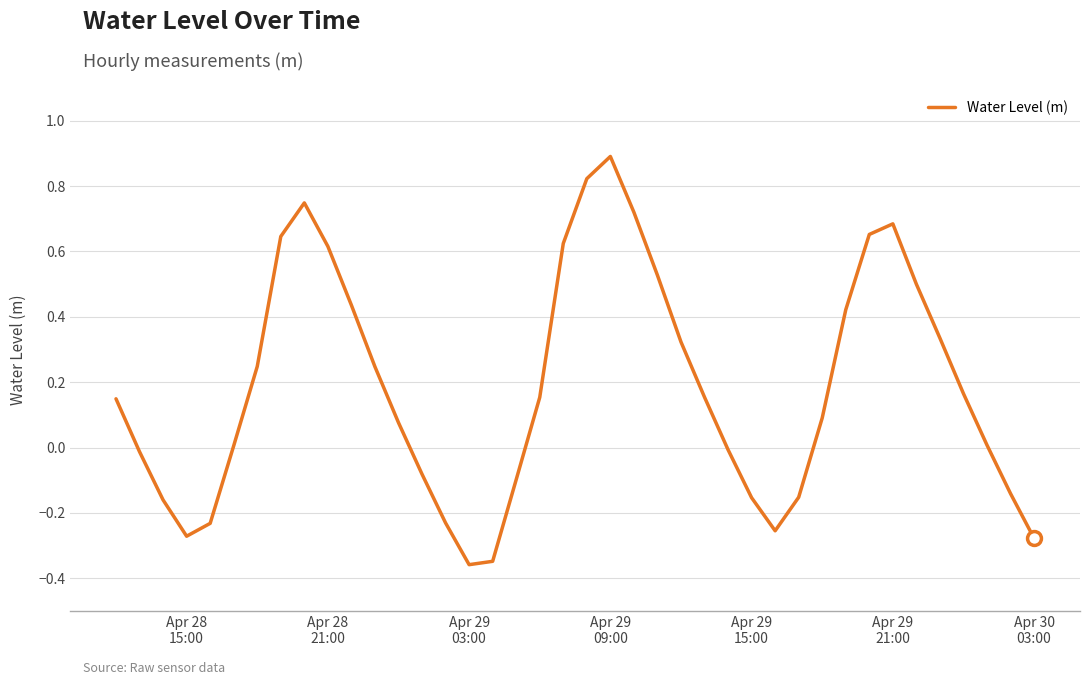

How many lines are shown in the chart?

1